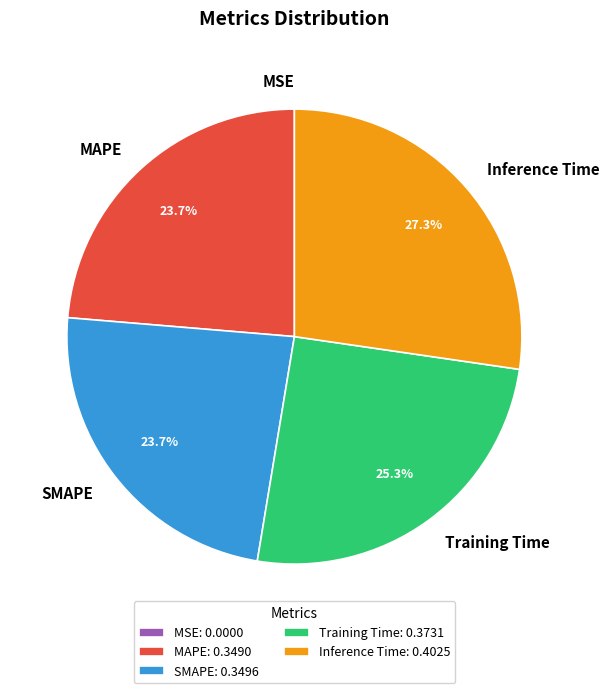

Which slice is the largest?

Inference Time